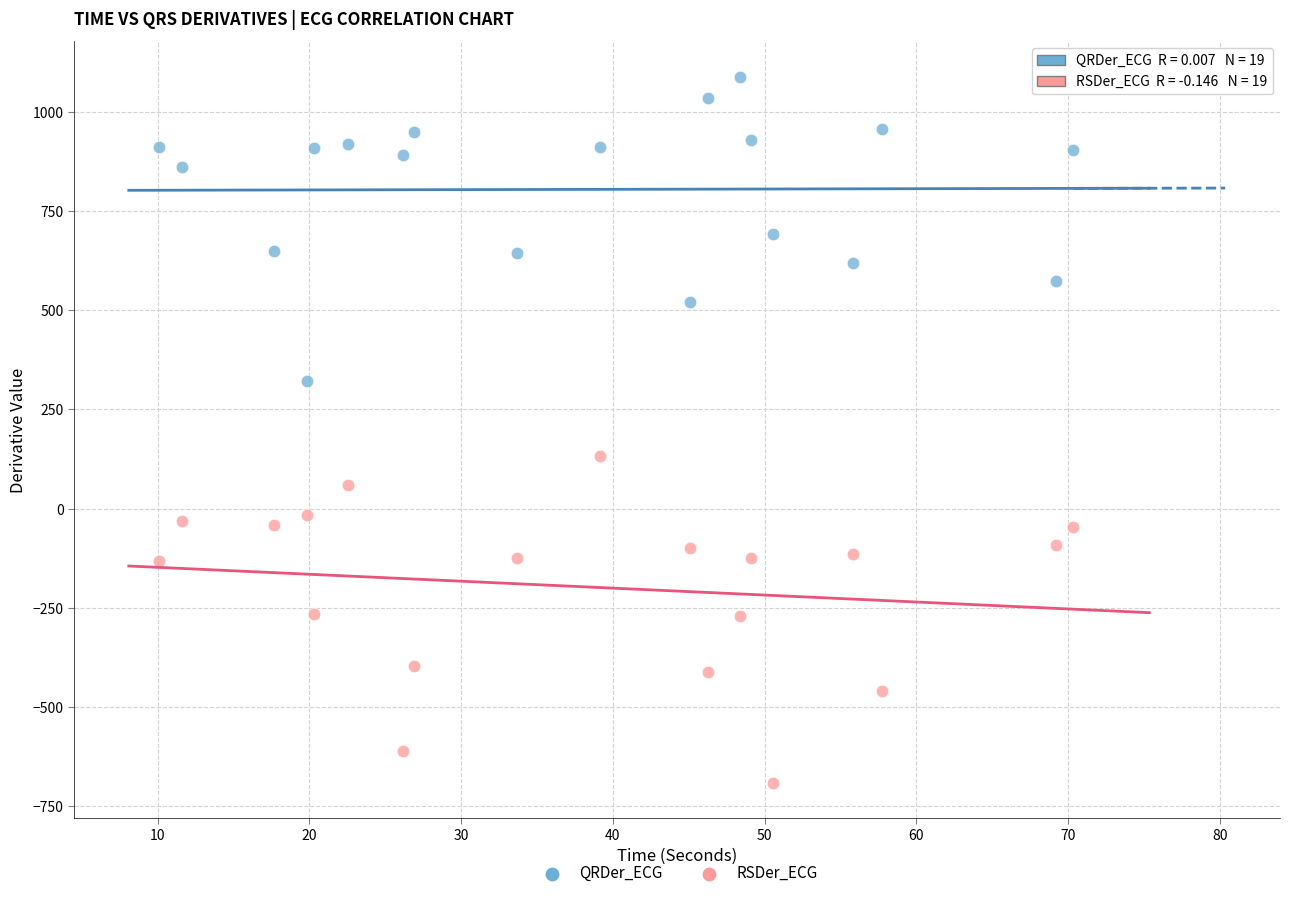

What are all the series names shown in the legend?

QRDer_ECG, RSDer_ECG